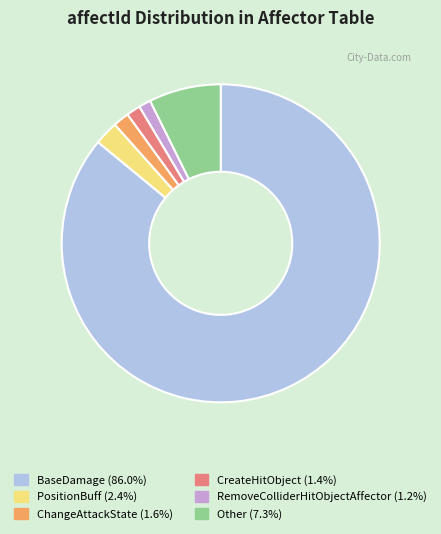

Do Other and PositionBuff together represent more than half of the pie?

No